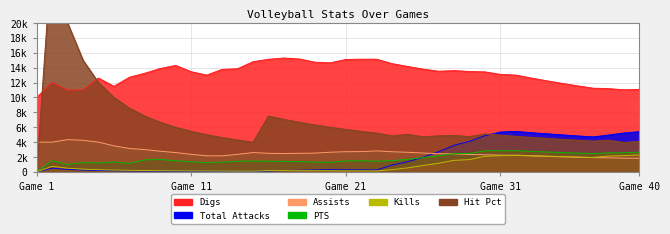

True or false: Total Attacks and Assists intersect in this chart.

True